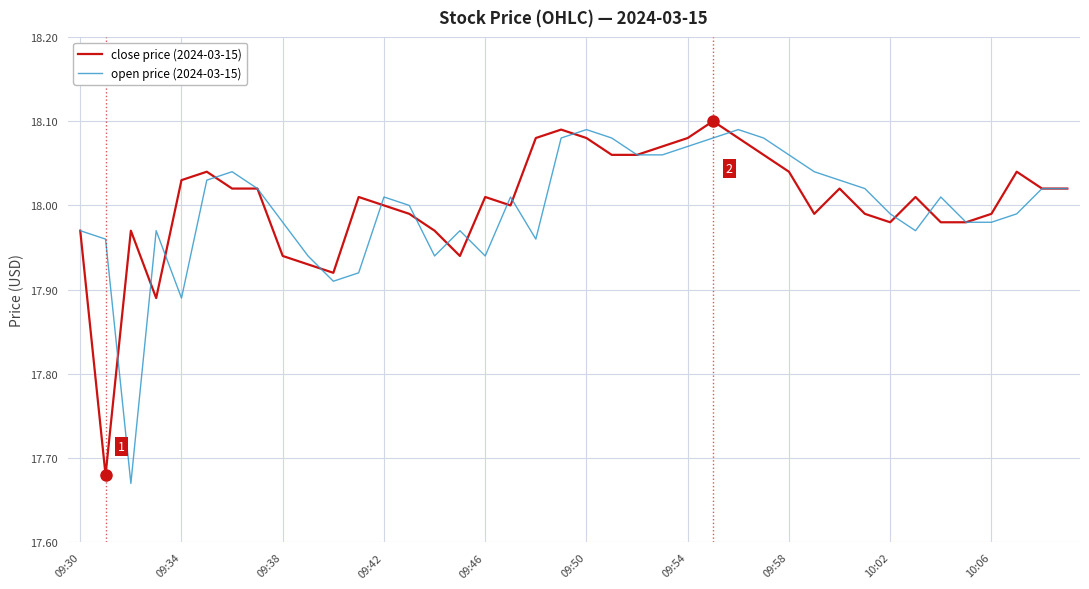

True or false: open price (2024-03-15) and close price (2024-03-15) intersect in this chart.

True